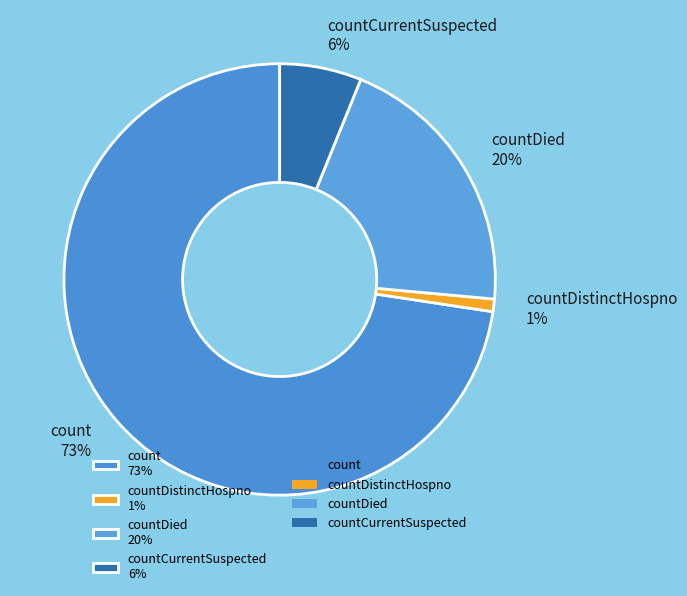

What percentage is the countCurrentSuspected 6% slice, to the nearest percent?

6%